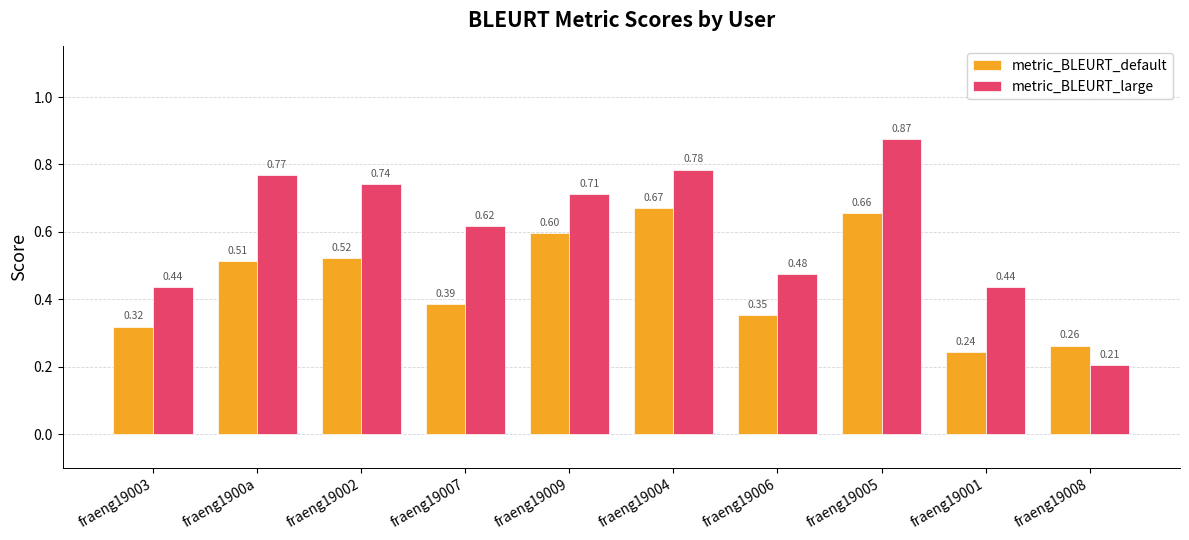

At fraeng19008, list the series in order from smallest to largest.

metric_BLEURT_large, metric_BLEURT_default